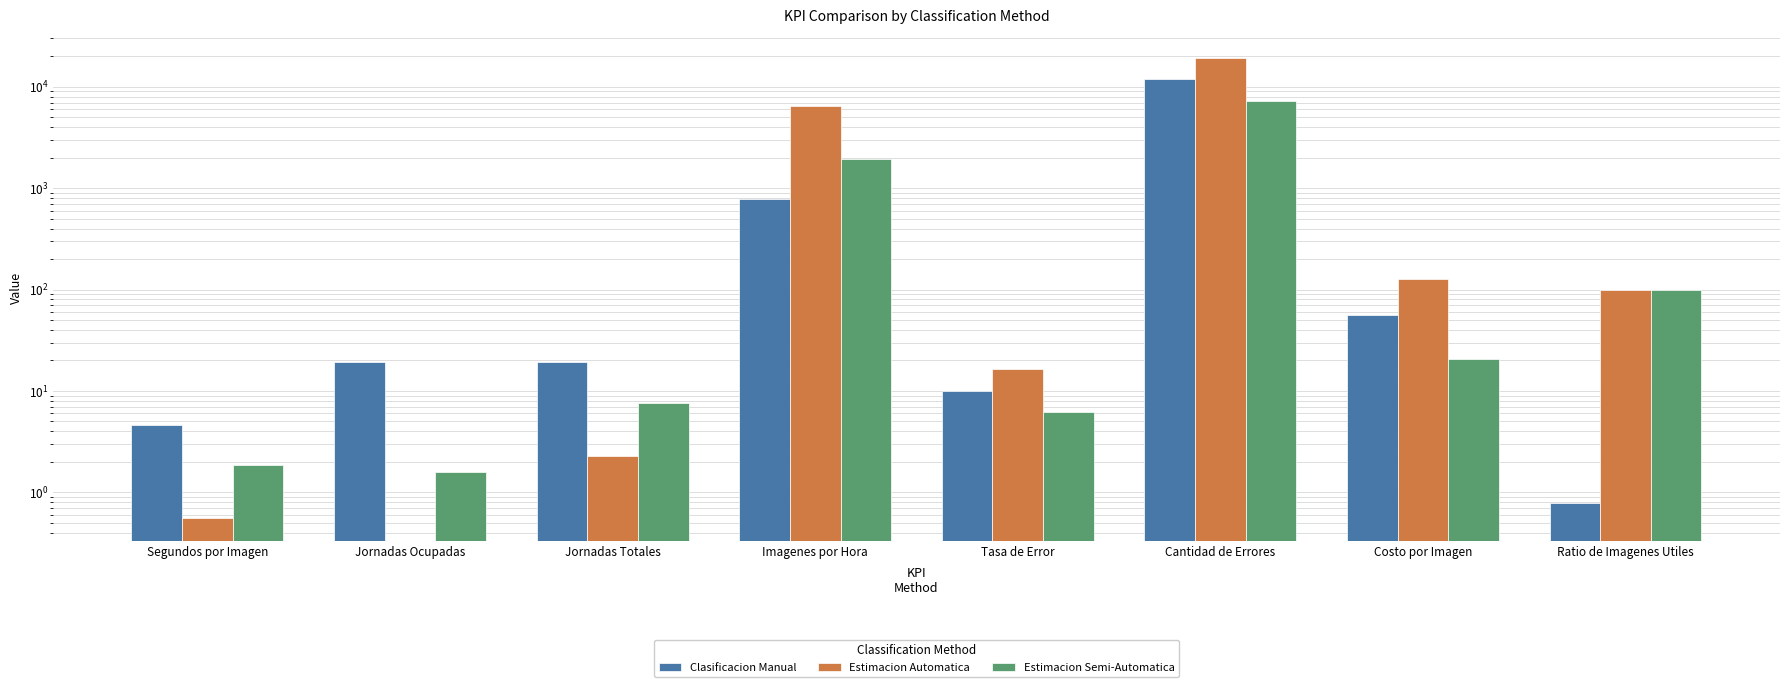

At which label does Estimacion Semi-Automatica first exceed 20?

Imagenes por Hora